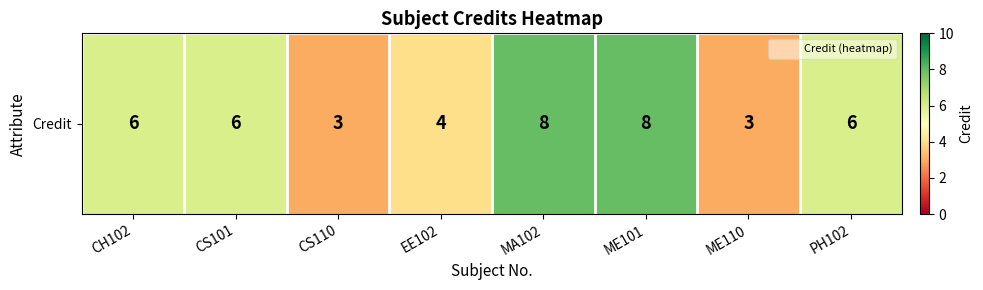

Which has a higher value, MA102 or ME101?

MA102